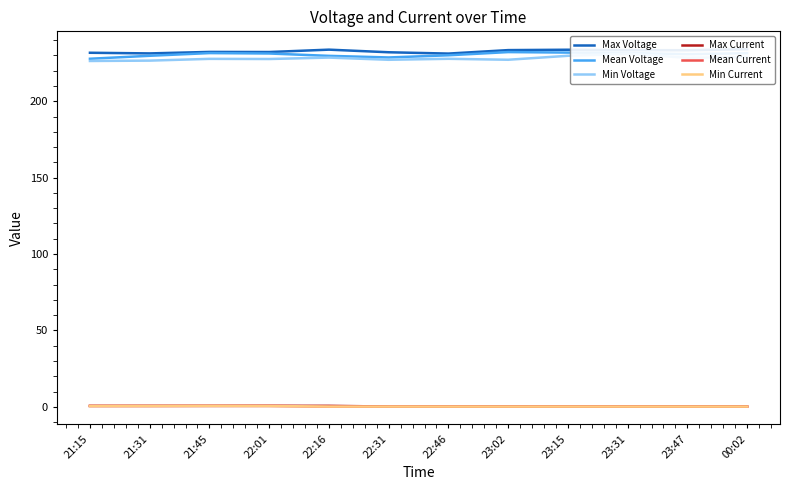

True or false: Min Current and Max Voltage cross at least once.

False